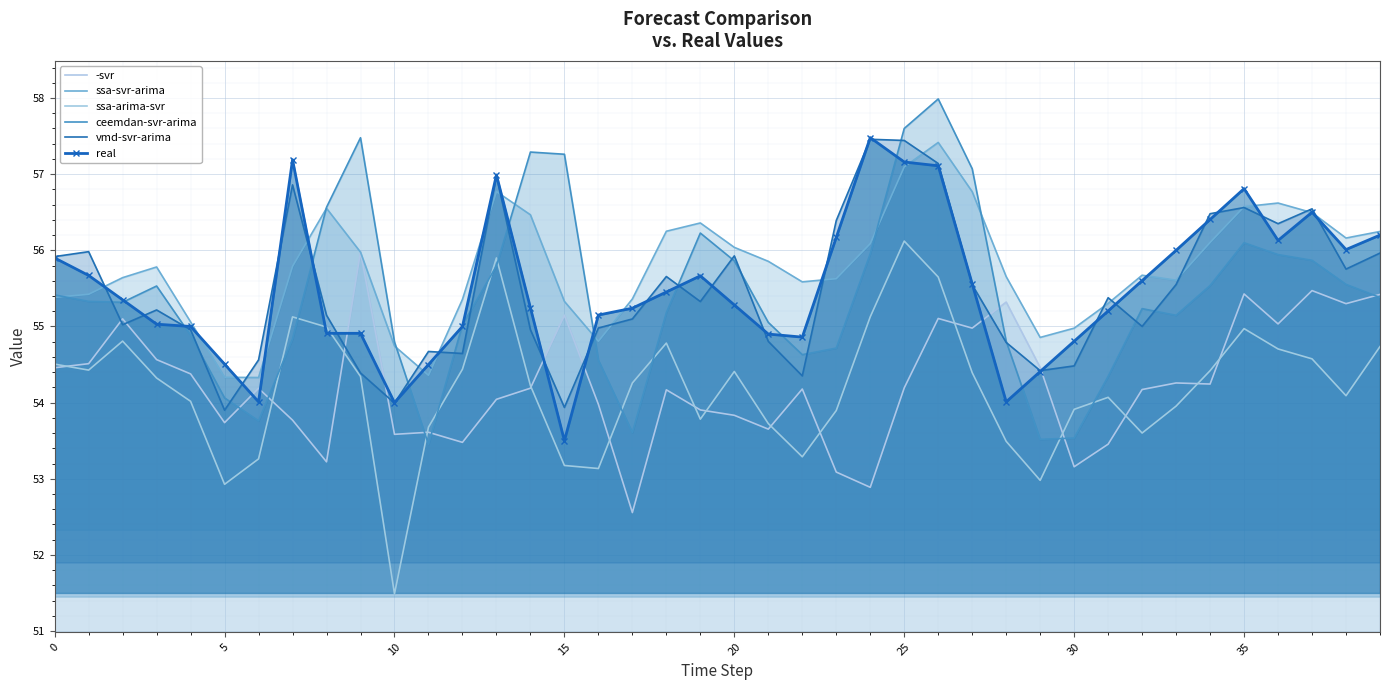

At 30, list the series in order from largest to smallest.

ssa-svr-arima, real, vmd-svr-arima, ssa-arima-svr, ceemdan-svr-arima, -svr